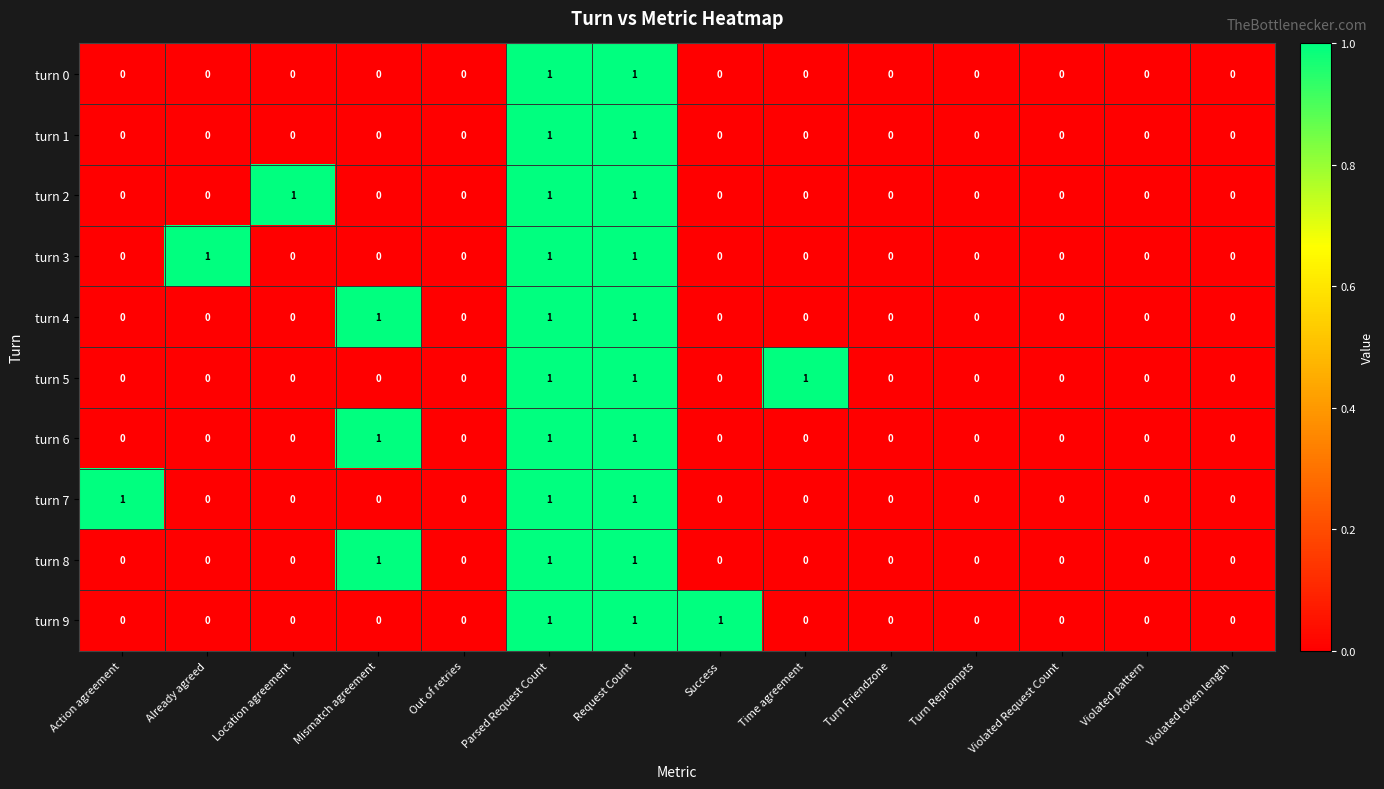

The turn 2 series shows -1 at Time agreement. True or false?

False